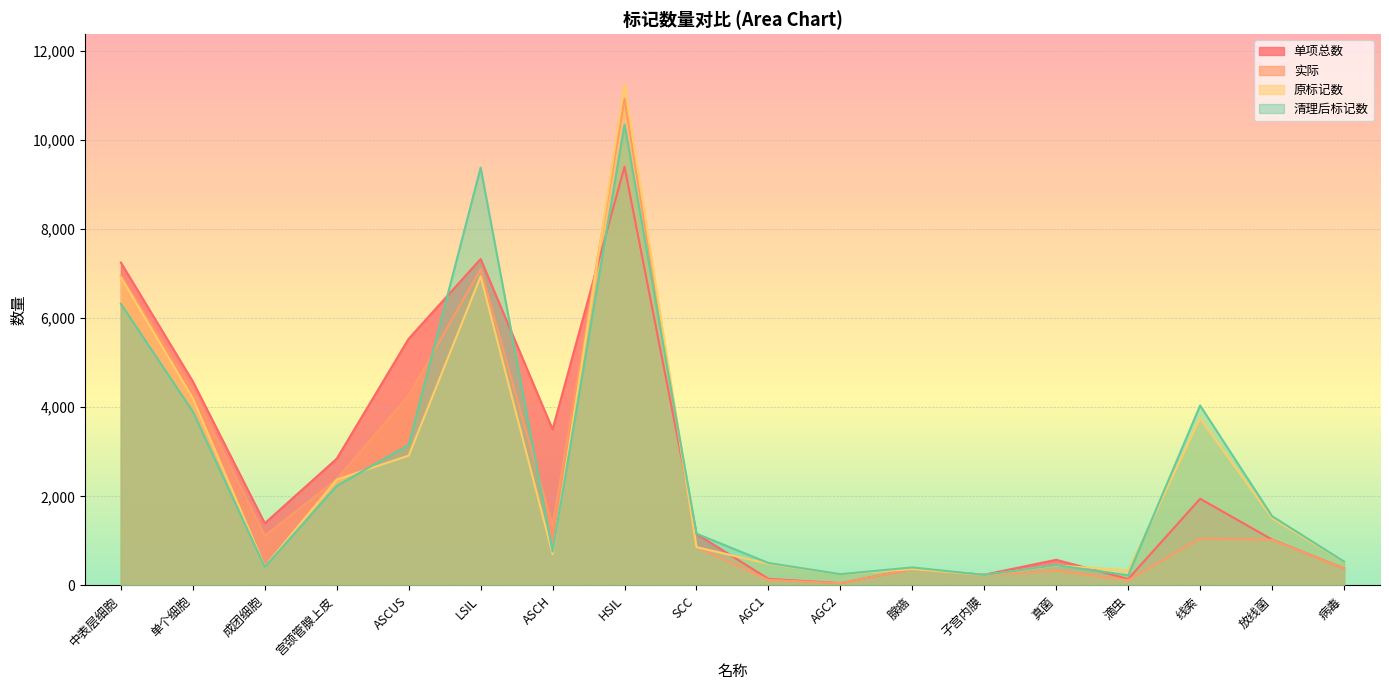

How many interior local peaks does the 清理后标记数 series have?

5